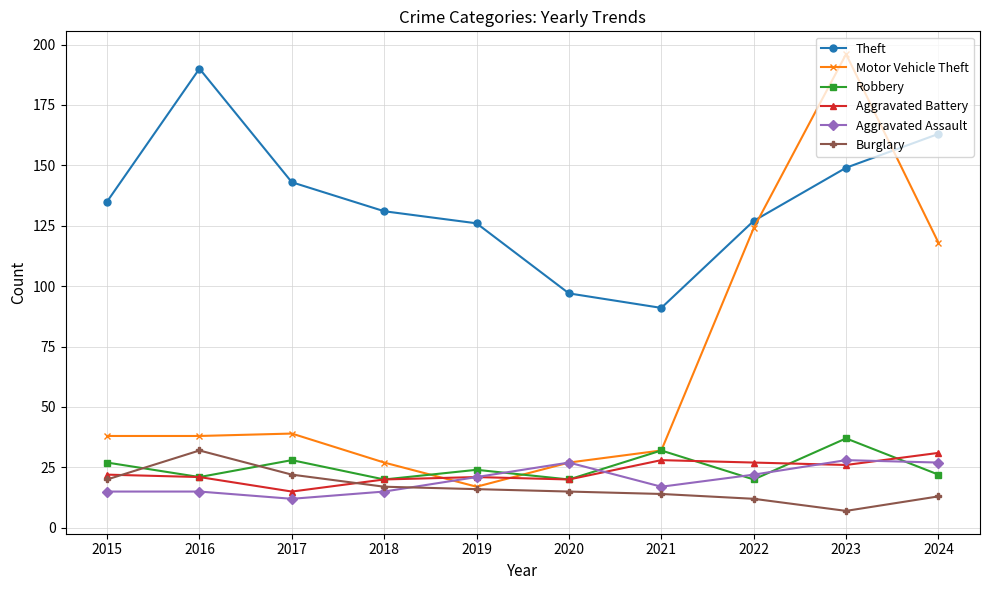

What value does the Aggravated Battery series have at 2022, to the nearest 5?

25